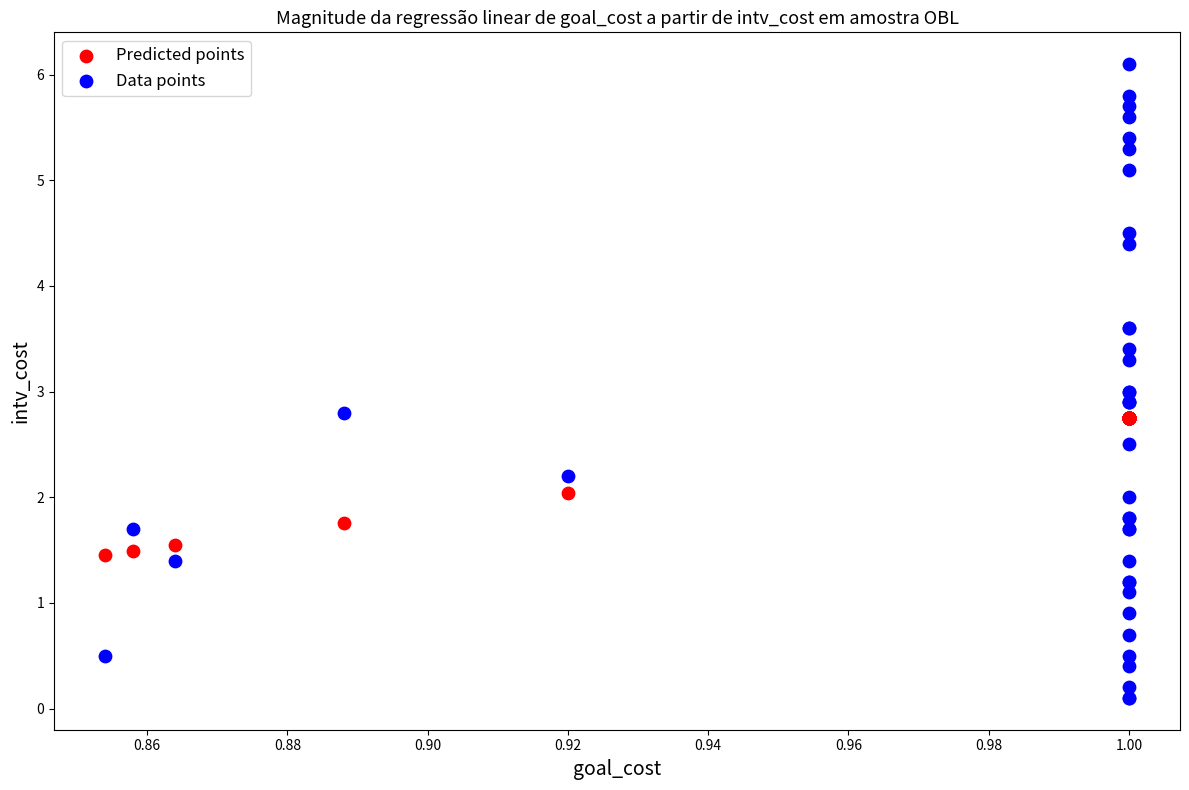

Which series has the largest Y range (max minus min)?

Data points